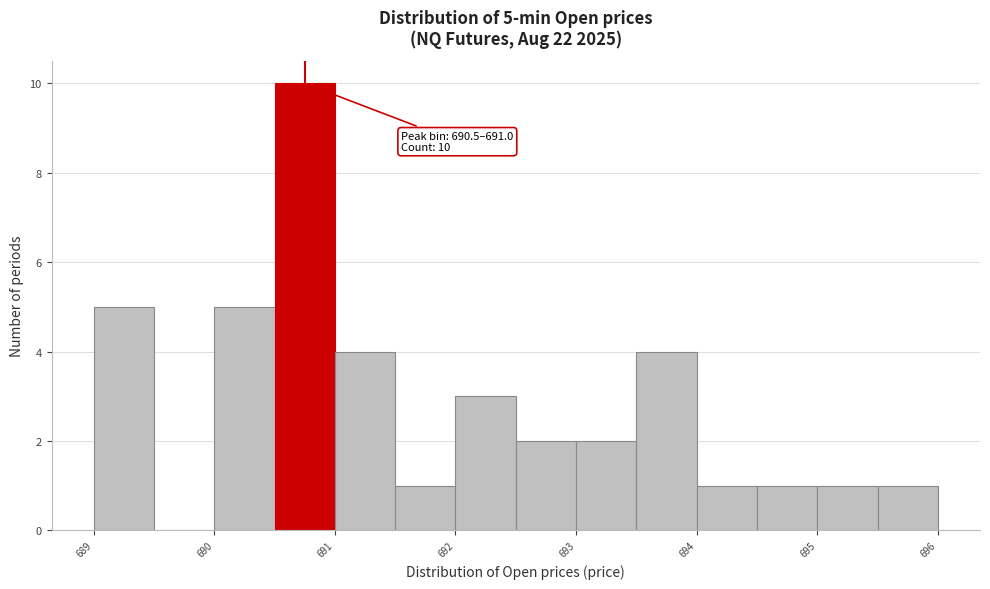

Over which range of the x-axis is the bar tallest?

690.5 to 691.0